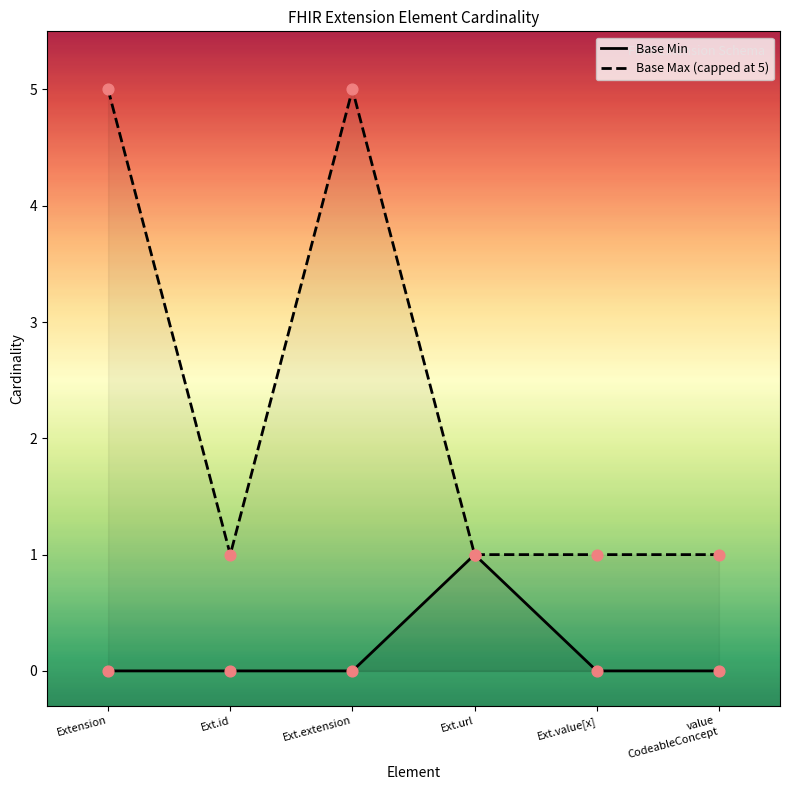

What are all the series names shown in the legend?

Base Min, Base Max (capped at 5)